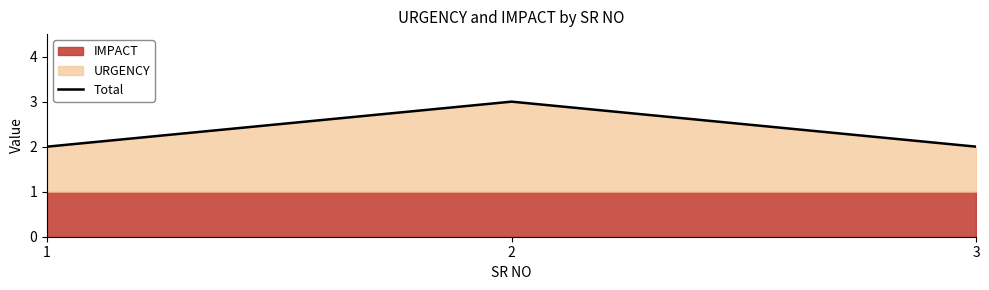

Is it true that the value at 2 is 4?

False